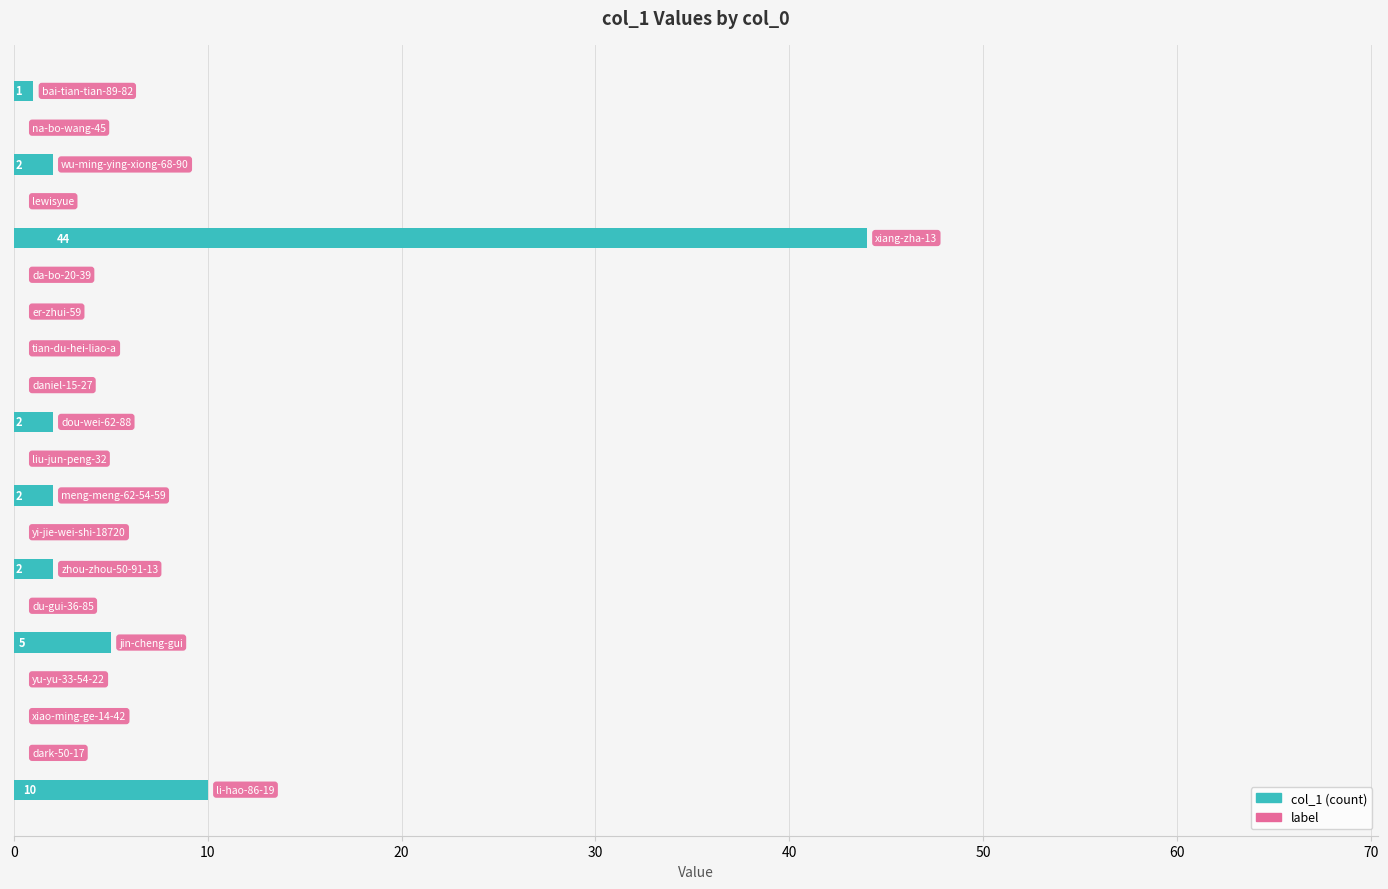

Does the chart contain stacked bars?

No